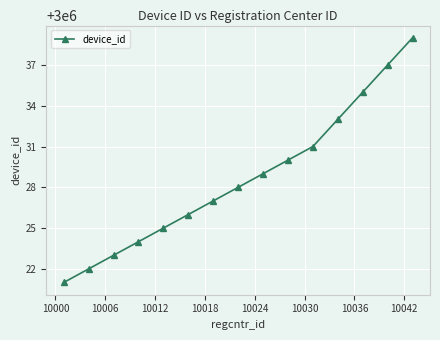

True or false: the data has more than 2 interior local peaks.

False